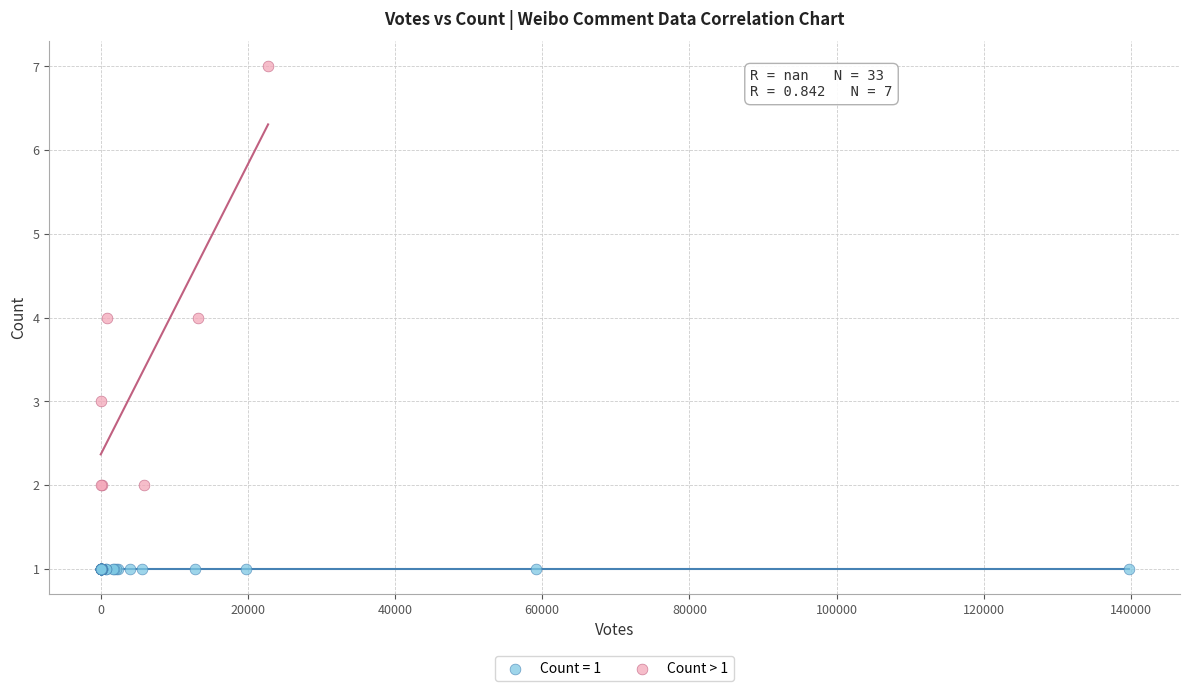

Which series reaches the minimum Y coordinate?

Count = 1